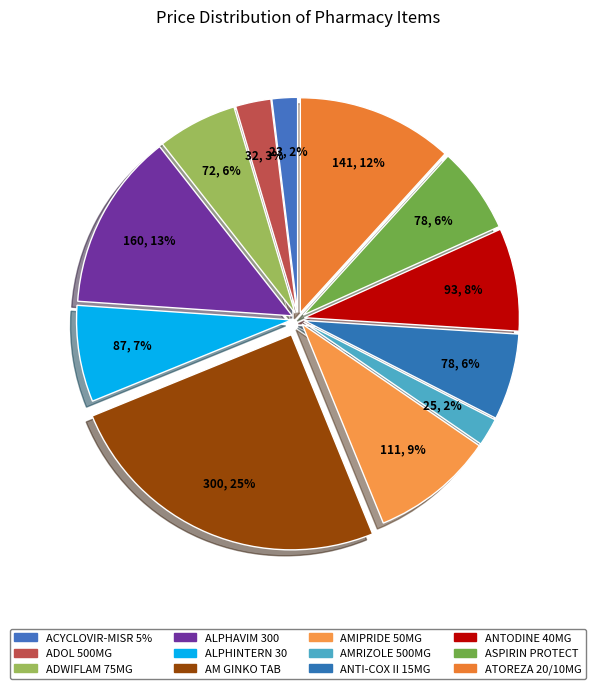

Is it true that AM GINKO TAB is 25% of the pie?

True